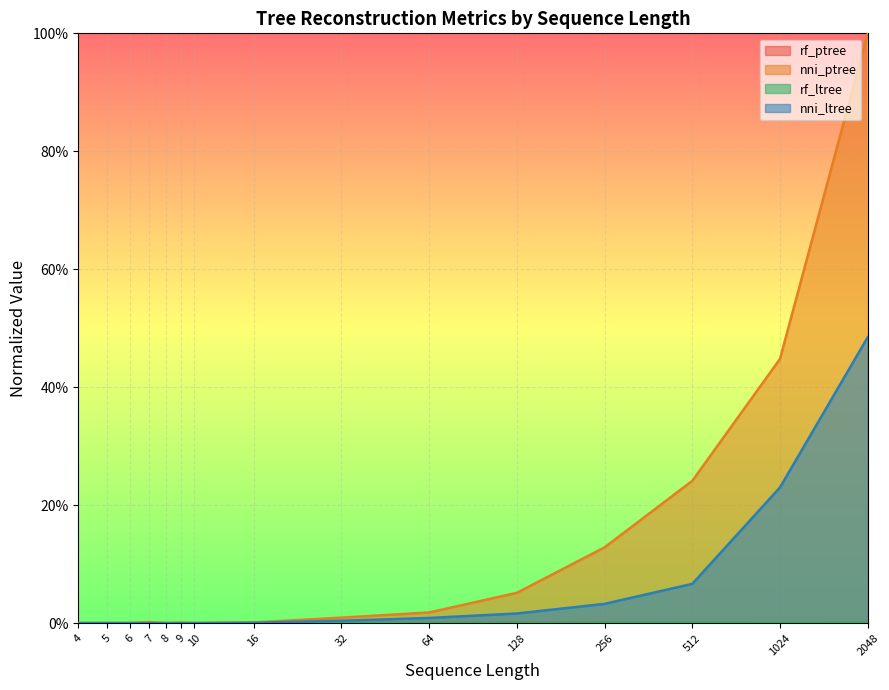

Count the number of categories in the chart.

15